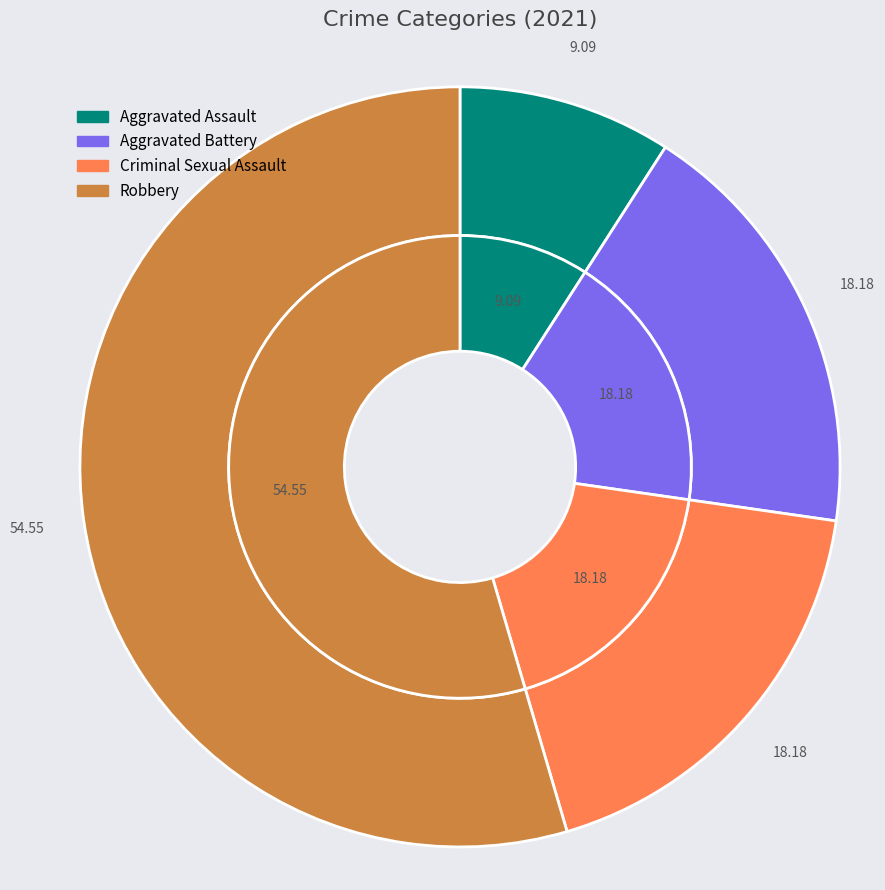

How many segments does this pie chart have?

4